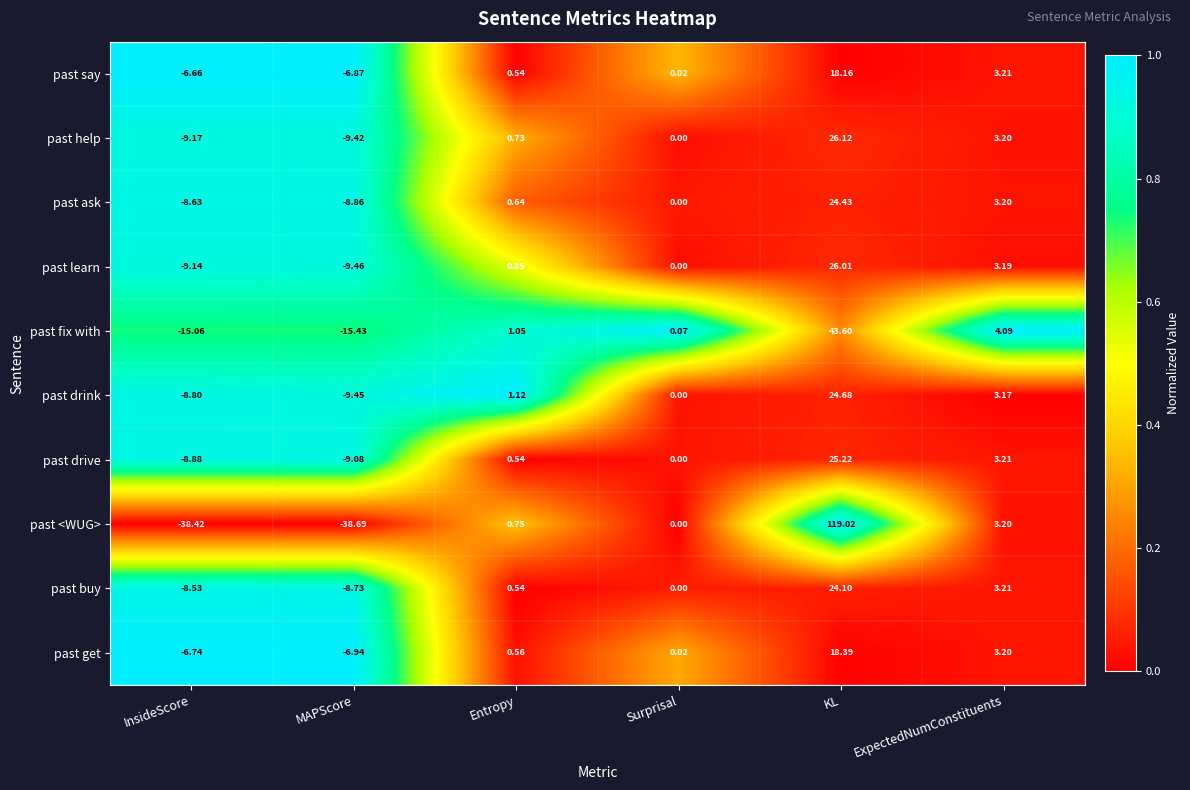

Which series has the widest spread of values?

past <WUG>